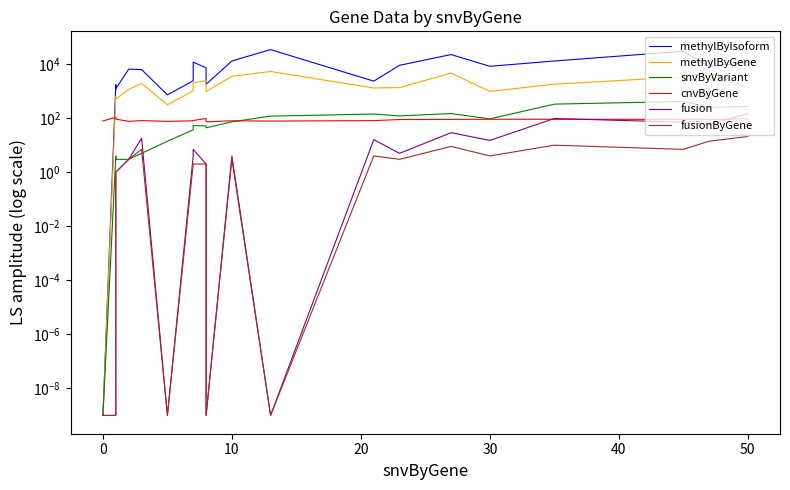

How many interior local valleys does the cnvByGene series have?

5